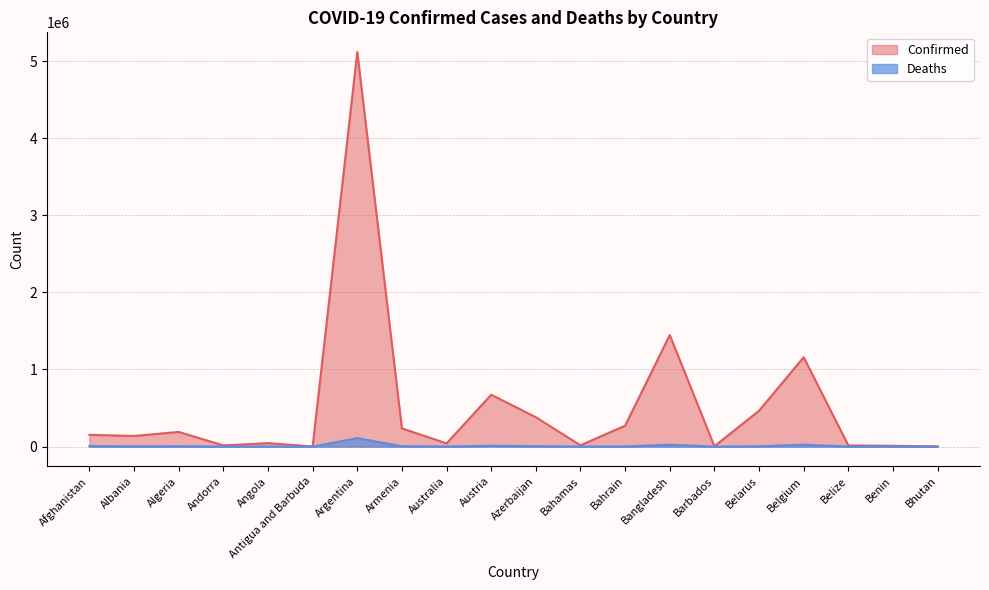

Read the Confirmed value at Albania.

137597